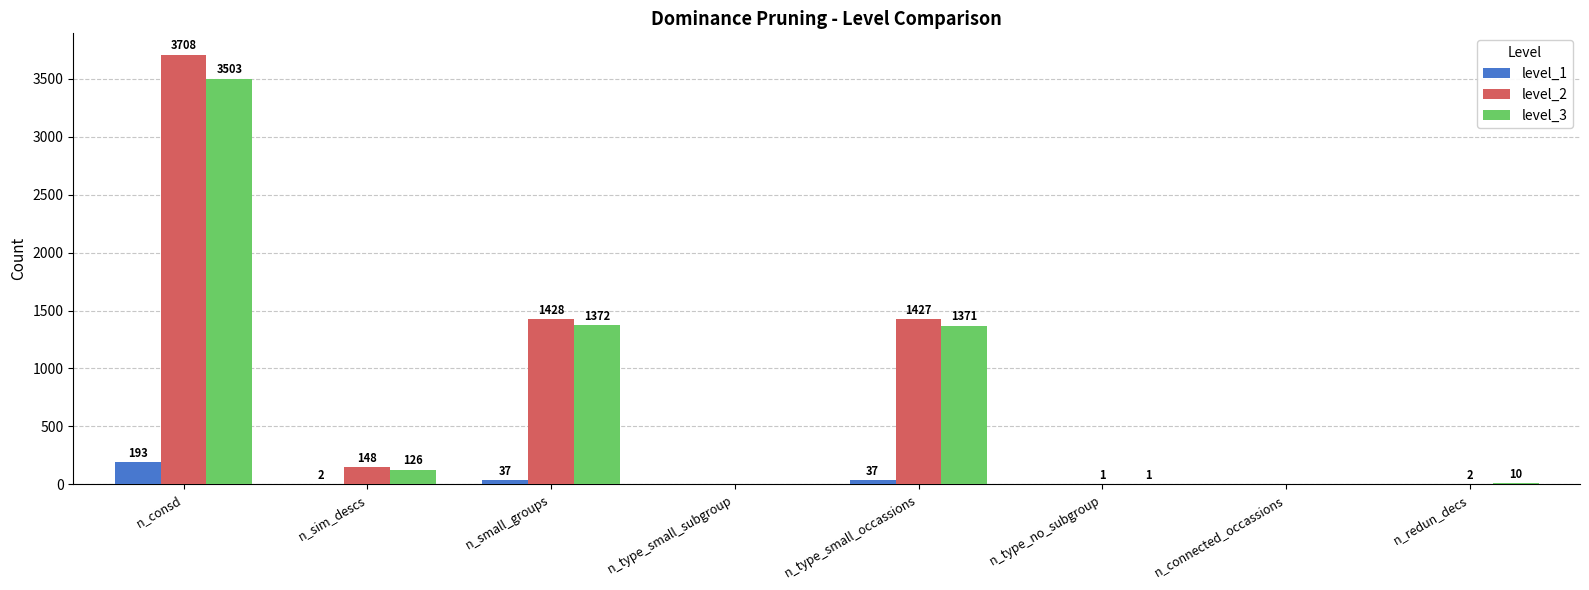

Where is level_3 nearest to the value 1751?

n_small_groups